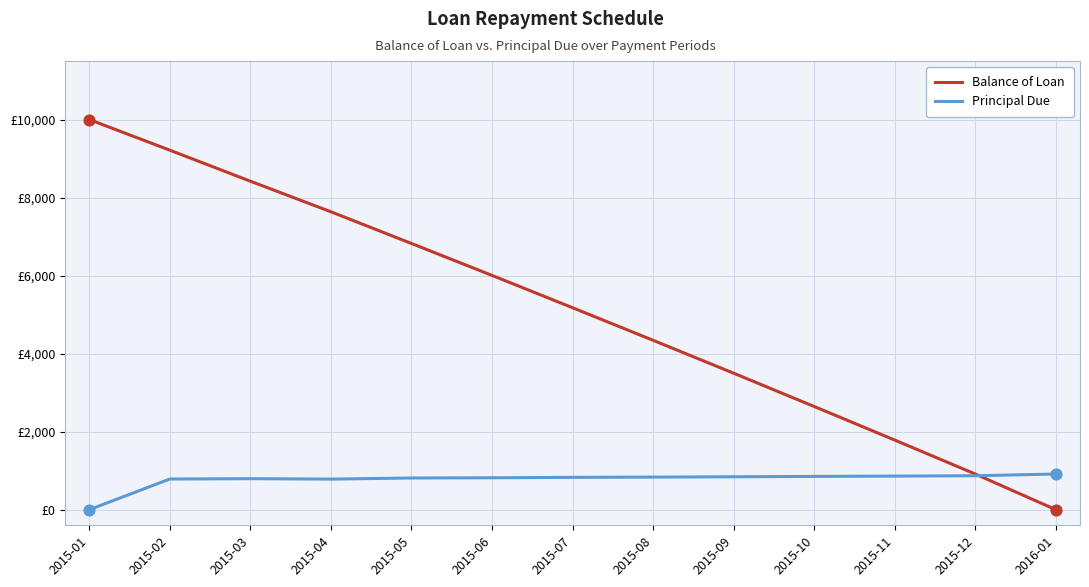

At how many categories does at least one series exceed 2192?

10